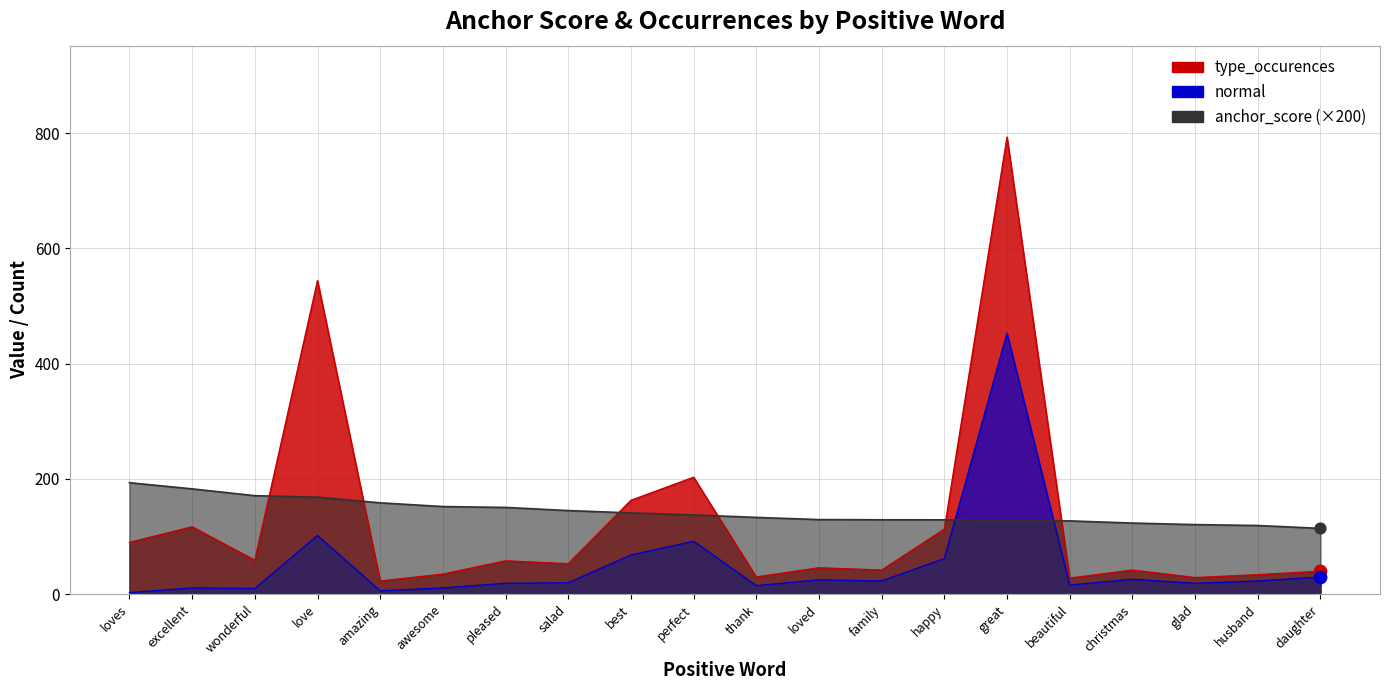

At which category is the sum across all series the highest?

great